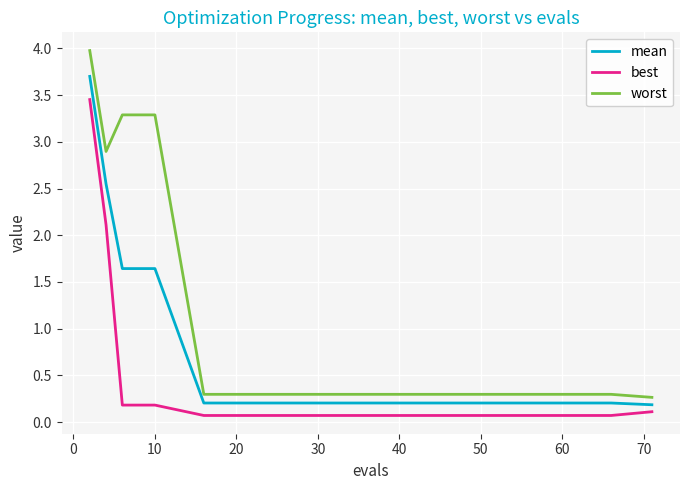

What is the difference between the maximum and minimum values in the best series?

3.4